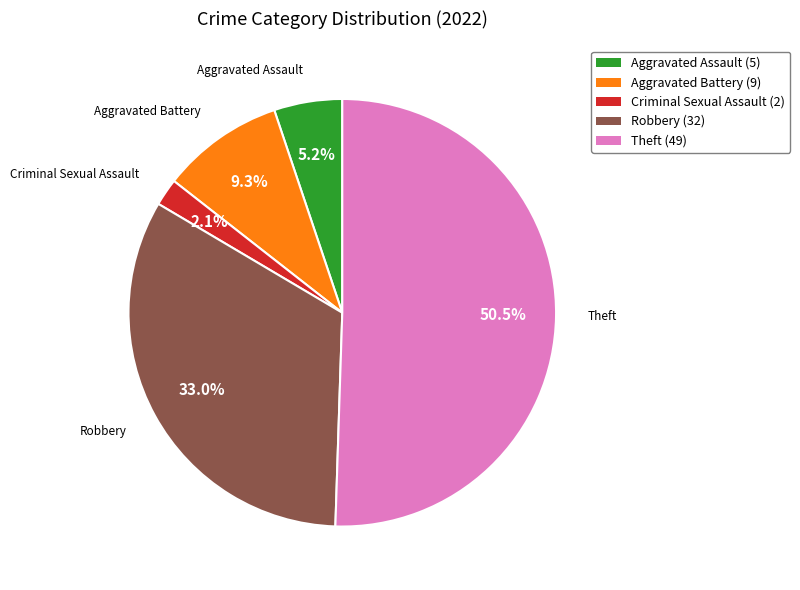

Does Aggravated Battery (9) account for over 50% of the chart?

No